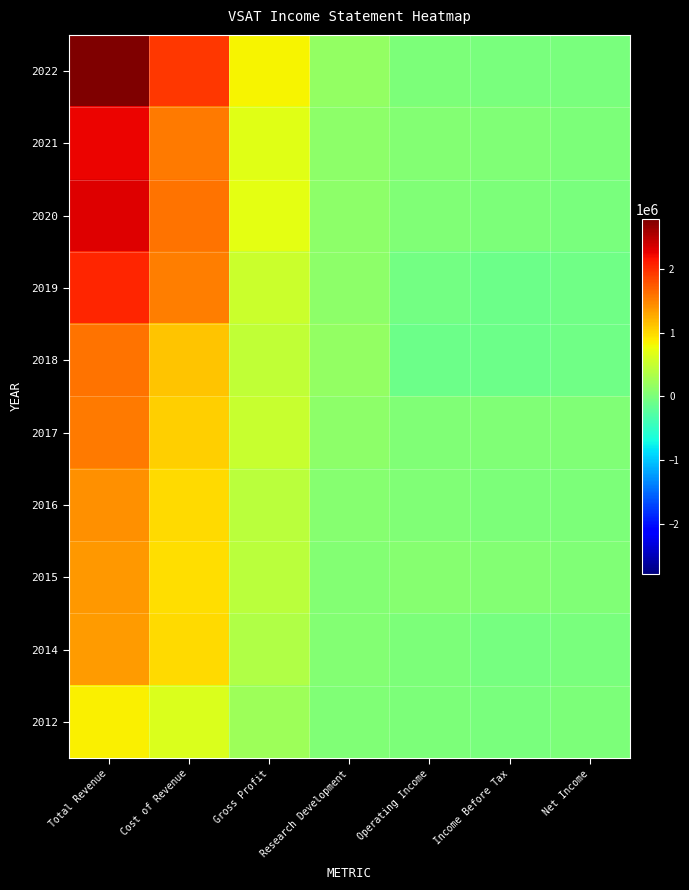

List the series in order of their peak value, highest first.

2022, 2020, 2021, 2019, 2018, 2017, 2016, 2015, 2014, 2012